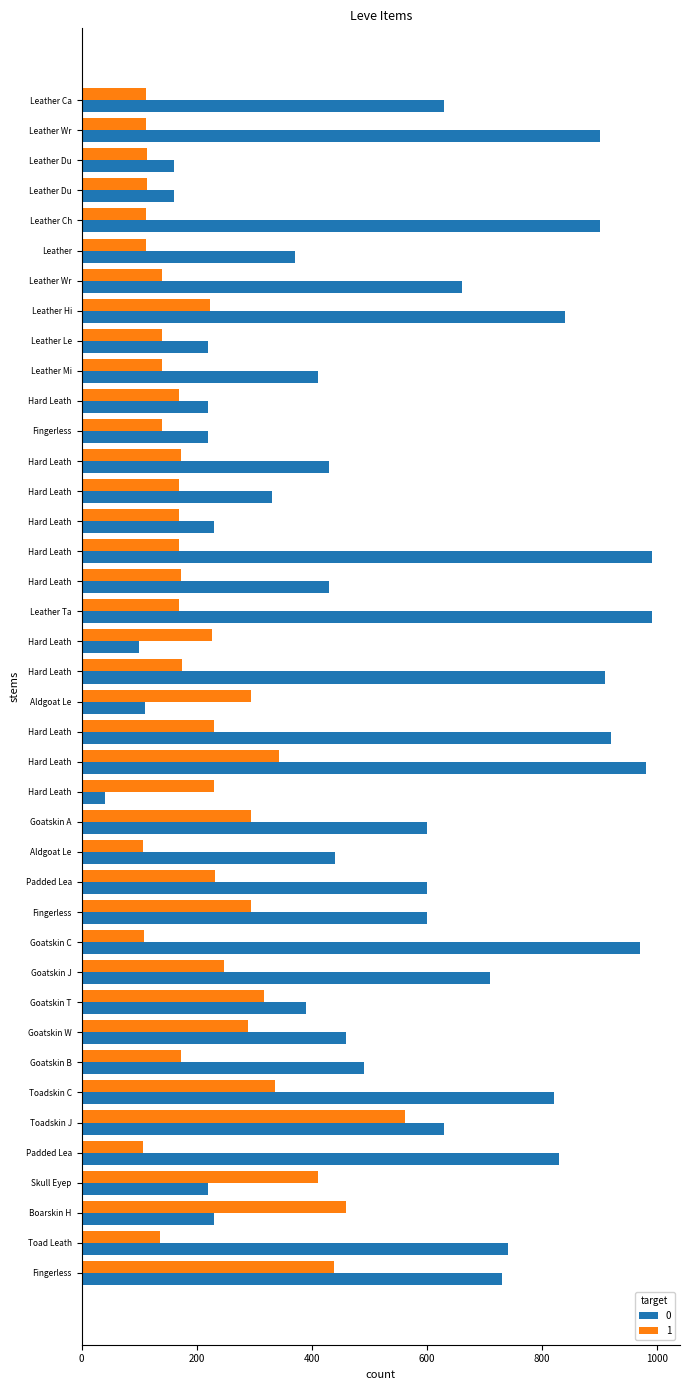

Reading right to left, list all the values displayed in this chart.

0: 730	740	230	220	830	630	820	490	460	390	710	970	600	600	440	600	40	980	920	110	910	100	990	430	990	230	330	430	220	220	410	220	840	660	370	900	160	160	900	630
1: 438	136	460	410	107	562	336	172	290	317	248	108	295	232	107	295	230	343	230	295	174	226	170	172	170	170	170	172	140	170	140	140	224	140	112	112	113	113	112	112